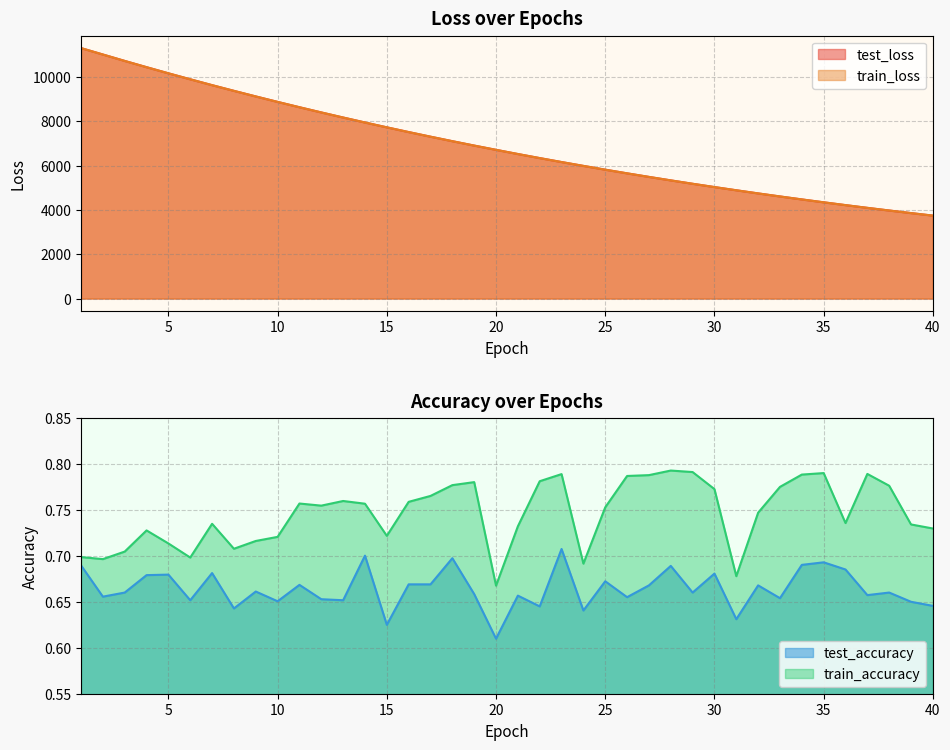

What are all the series names shown in the legend?

test_loss, train_loss, test_accuracy, train_accuracy